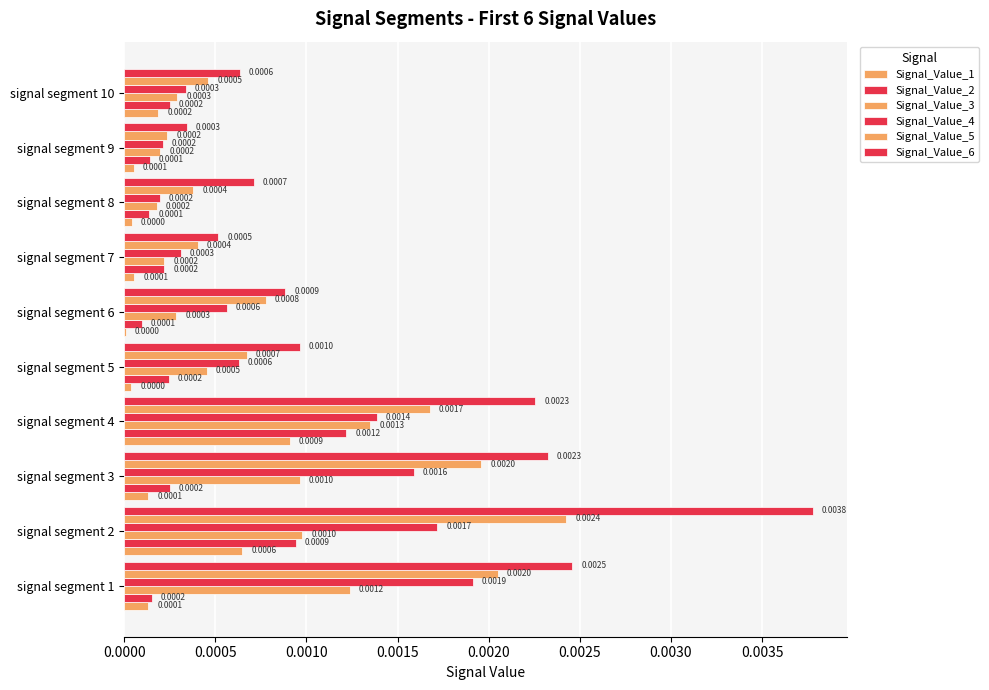

Which series has the widest spread of values?

Signal_Value_6